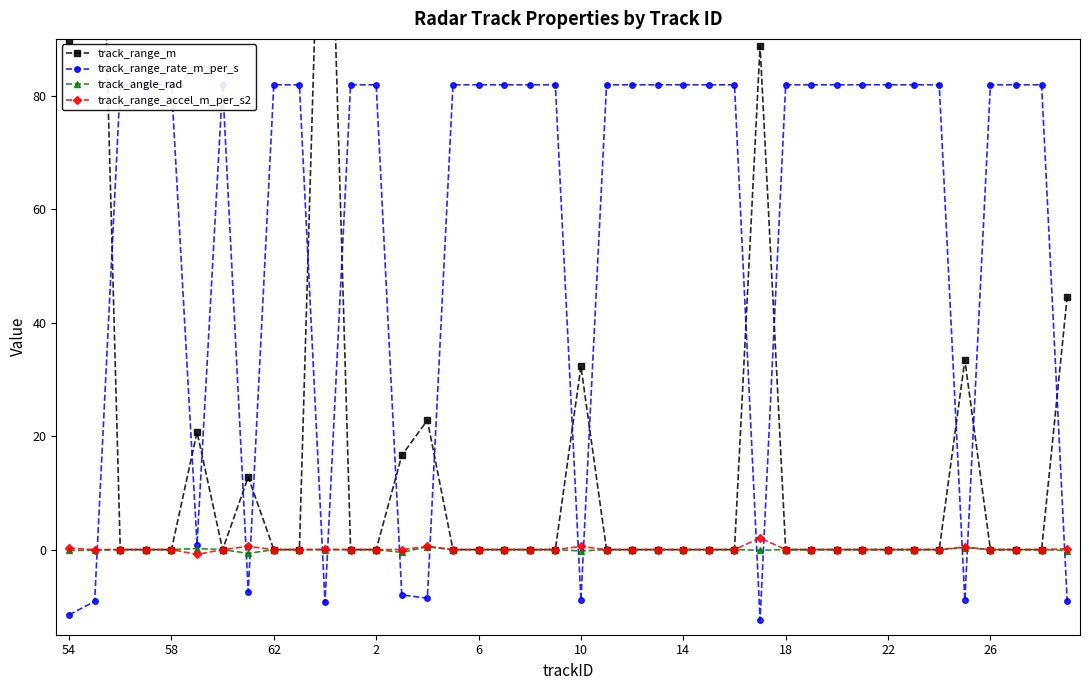

True or false: track_range_accel_m_per_s2 has more than 0 points higher than both neighbors.

True